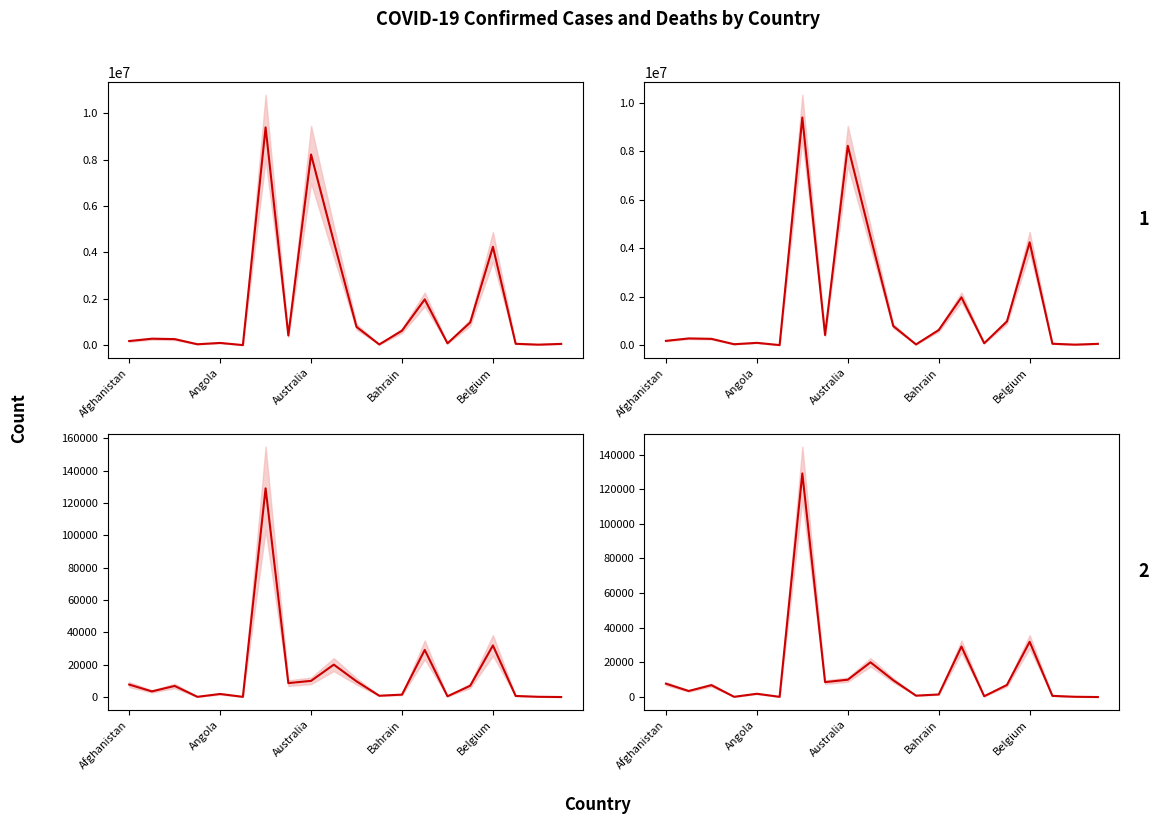

What is the maximum value for Deaths - Panel A mean?

129109